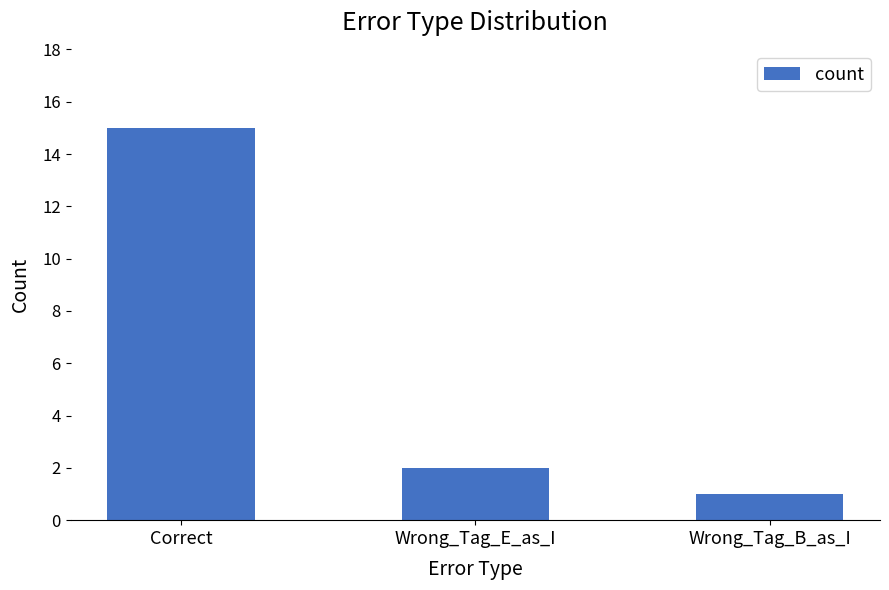

List the labels in order of value, largest first.

Correct, Wrong_Tag_E_as_I, Wrong_Tag_B_as_I